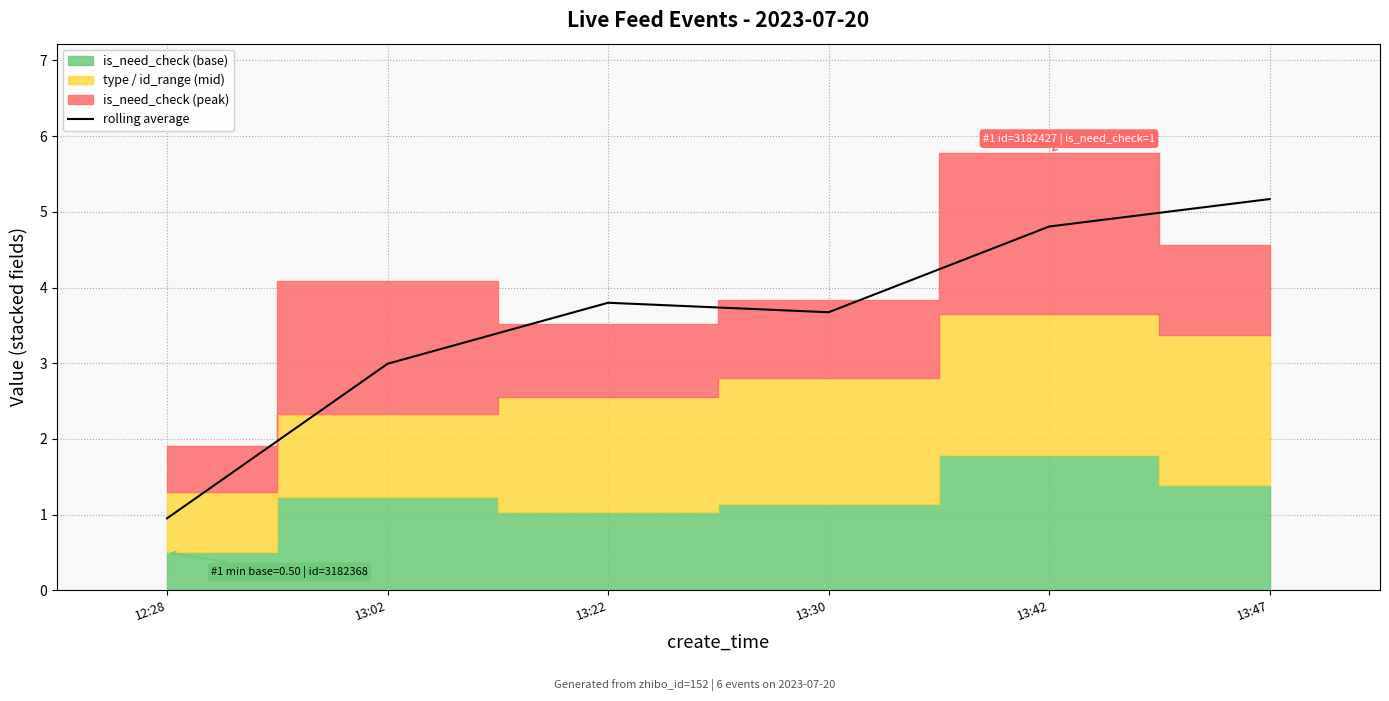

Reading left to right, list all the values displayed in this chart.

0.9	3.0	3.8	3.7	4.8	5.2